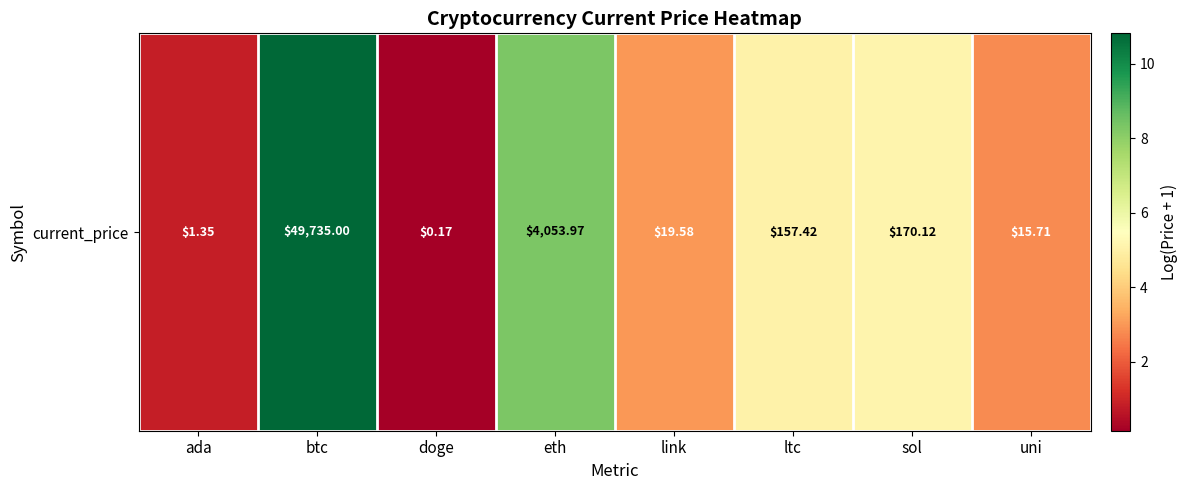

What is the smallest value displayed?

0.2